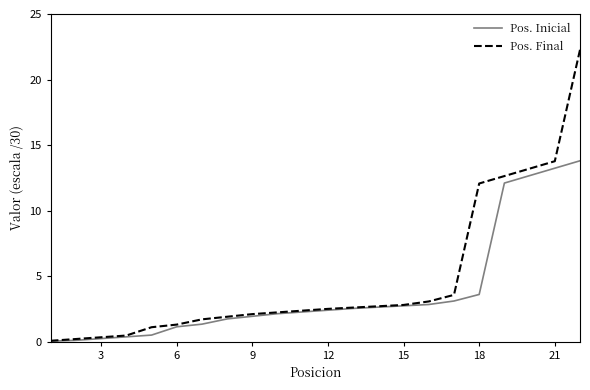

Which series has the widest spread of values?

Pos. Final